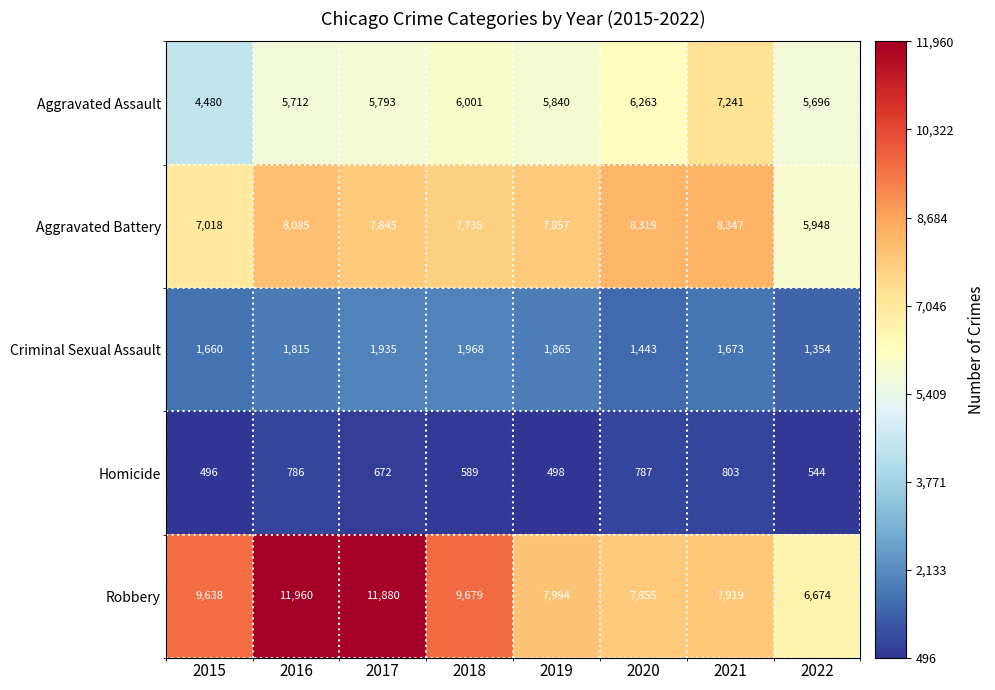

The value of Criminal Sexual Assault at 2021 is 2403. True or false?

False